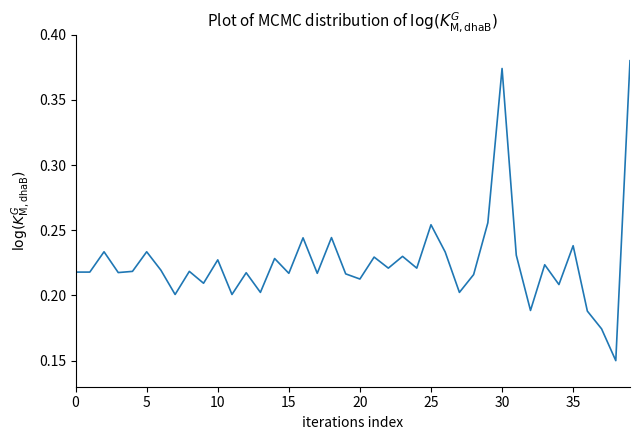

How many lines are shown in the chart?

1